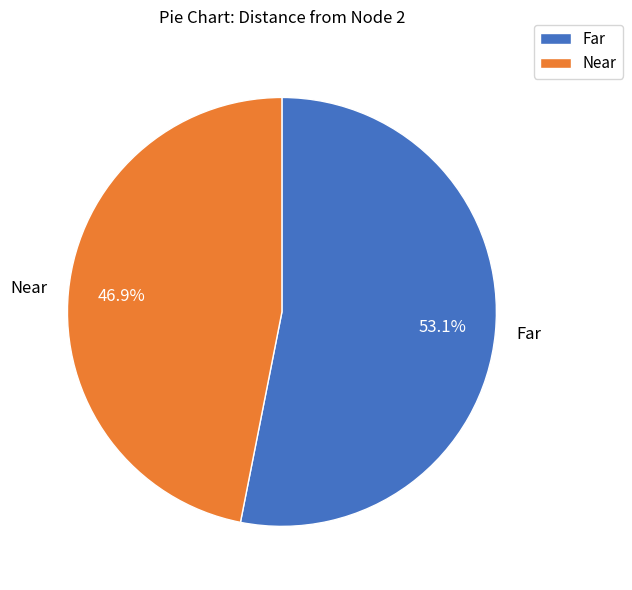

How many segments does this pie chart have?

2